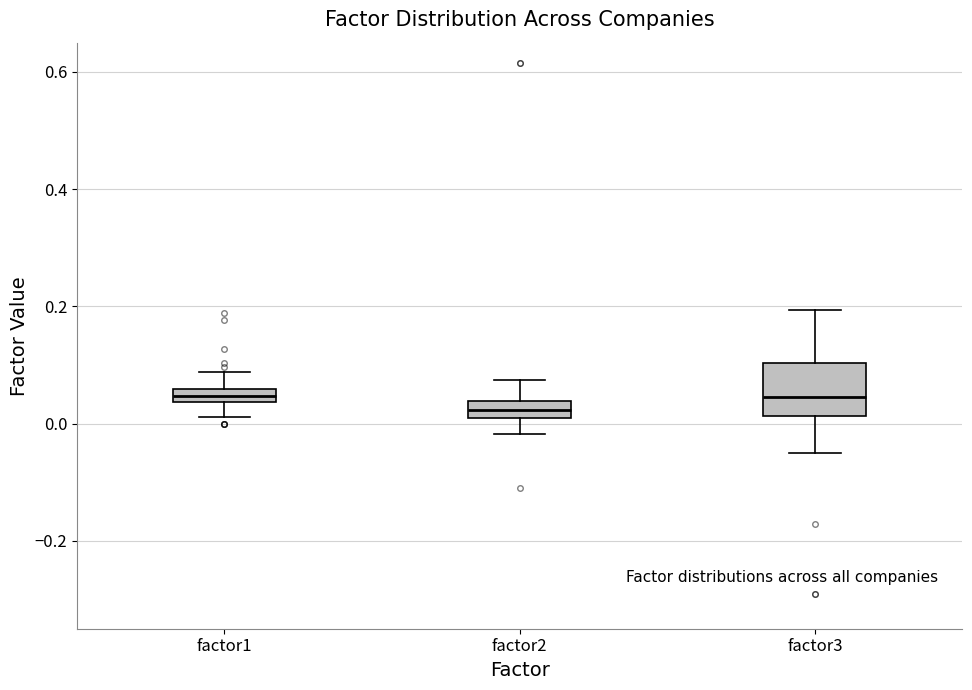

Where does the lower whisker of the box for factor2 end on the y-axis? The values are not printed on the chart, so give them approximately, as read against the axis.

-0.02